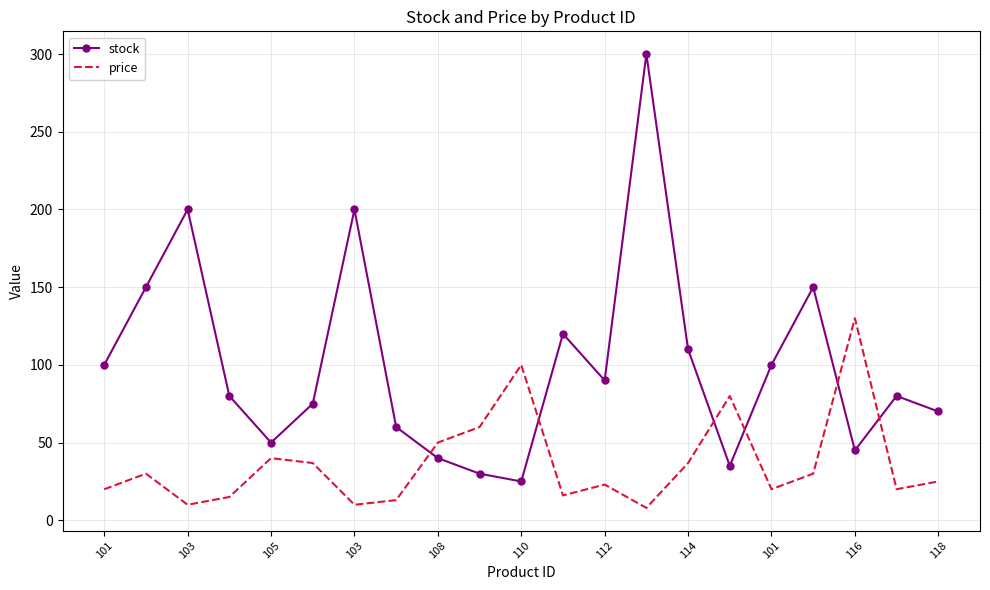

Which series has the largest total across all categories?

stock